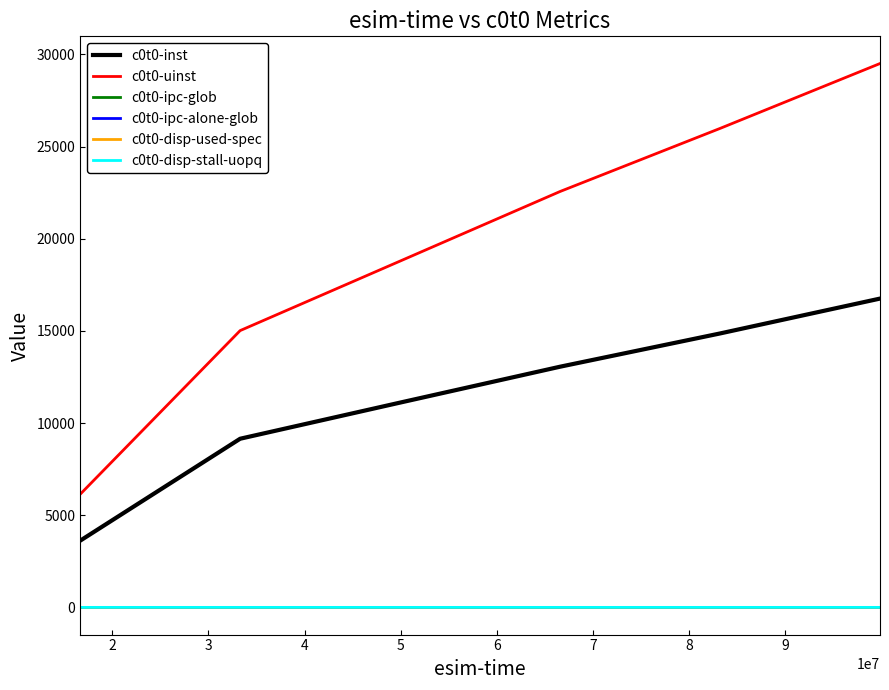

What is the average value of the c0t0-uinst series?

19666.7